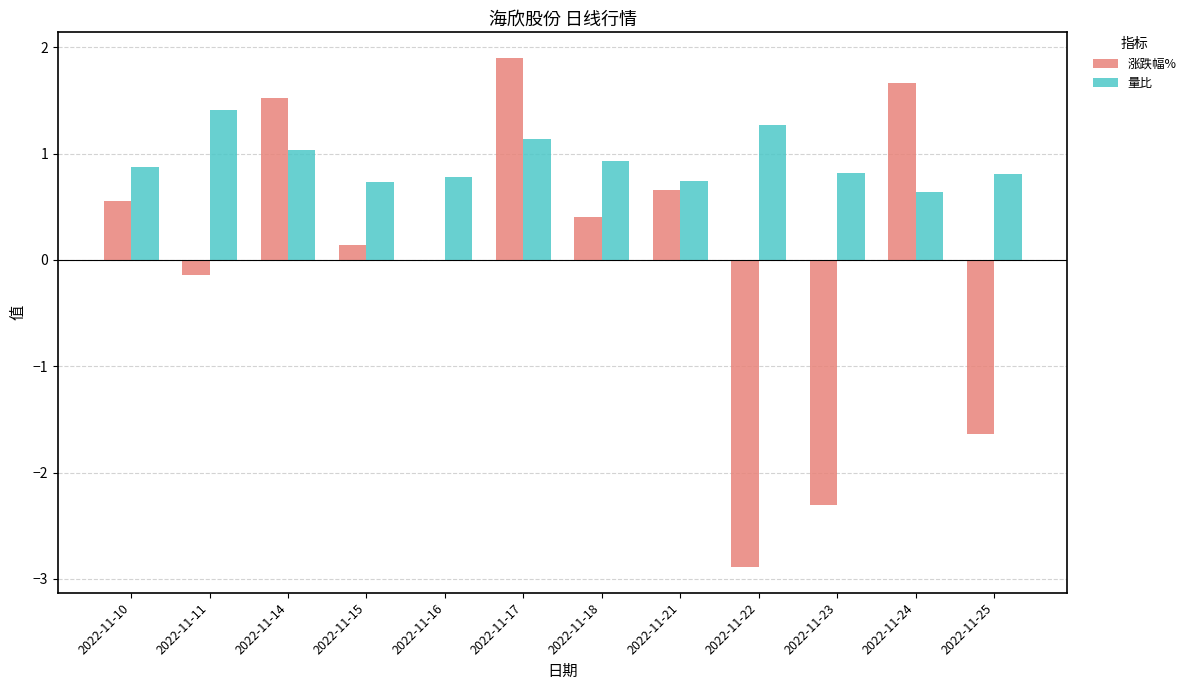

Is it true that 量比 equals 1.0 at 2022-11-14?

True